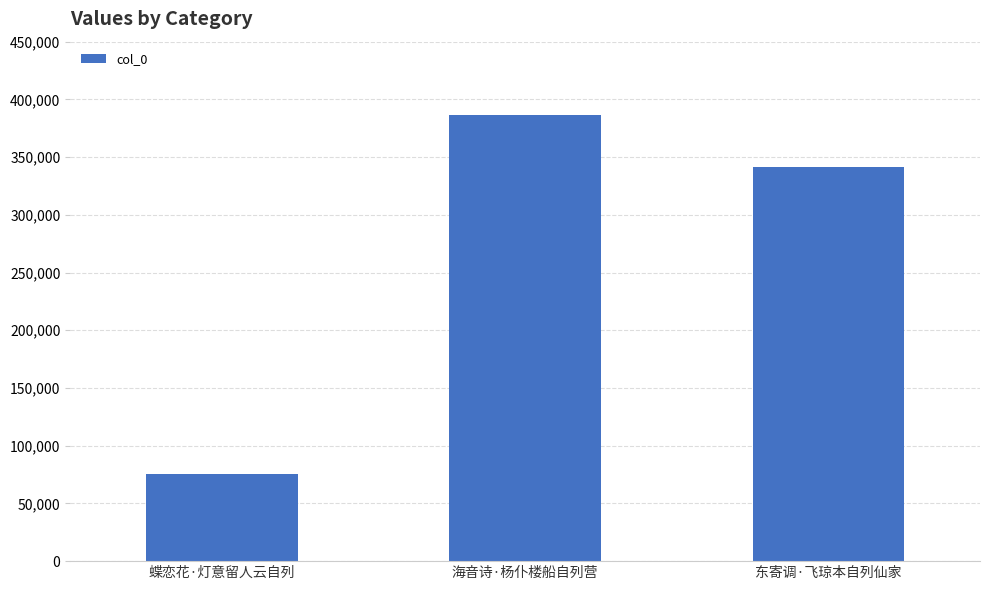

Reading right to left, list all the values displayed in this chart.

东寄调·飞琼本自列仙家=341257	海音诗·杨仆楼船自列营=386199	蝶恋花·灯意留人云自列=75271